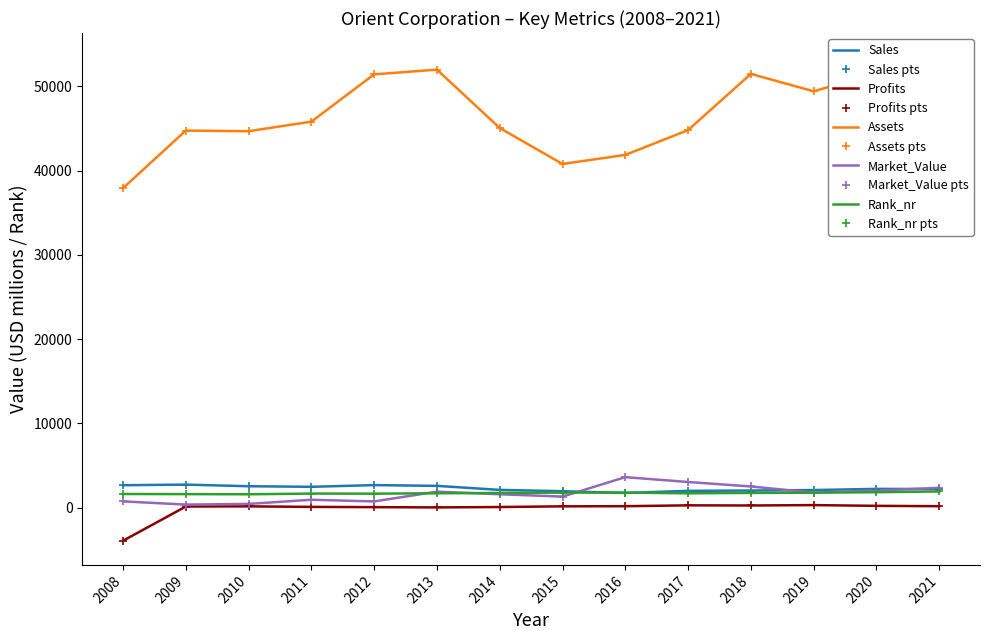

What is the average value of the Rank_nr series?

1721.4